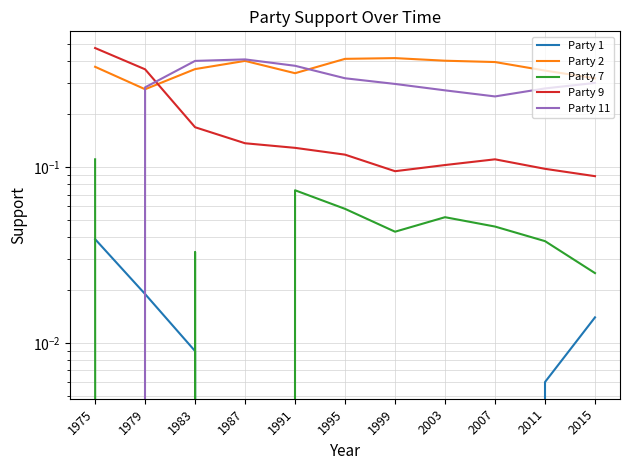

At which label does Party 9 reach its peak?

1975